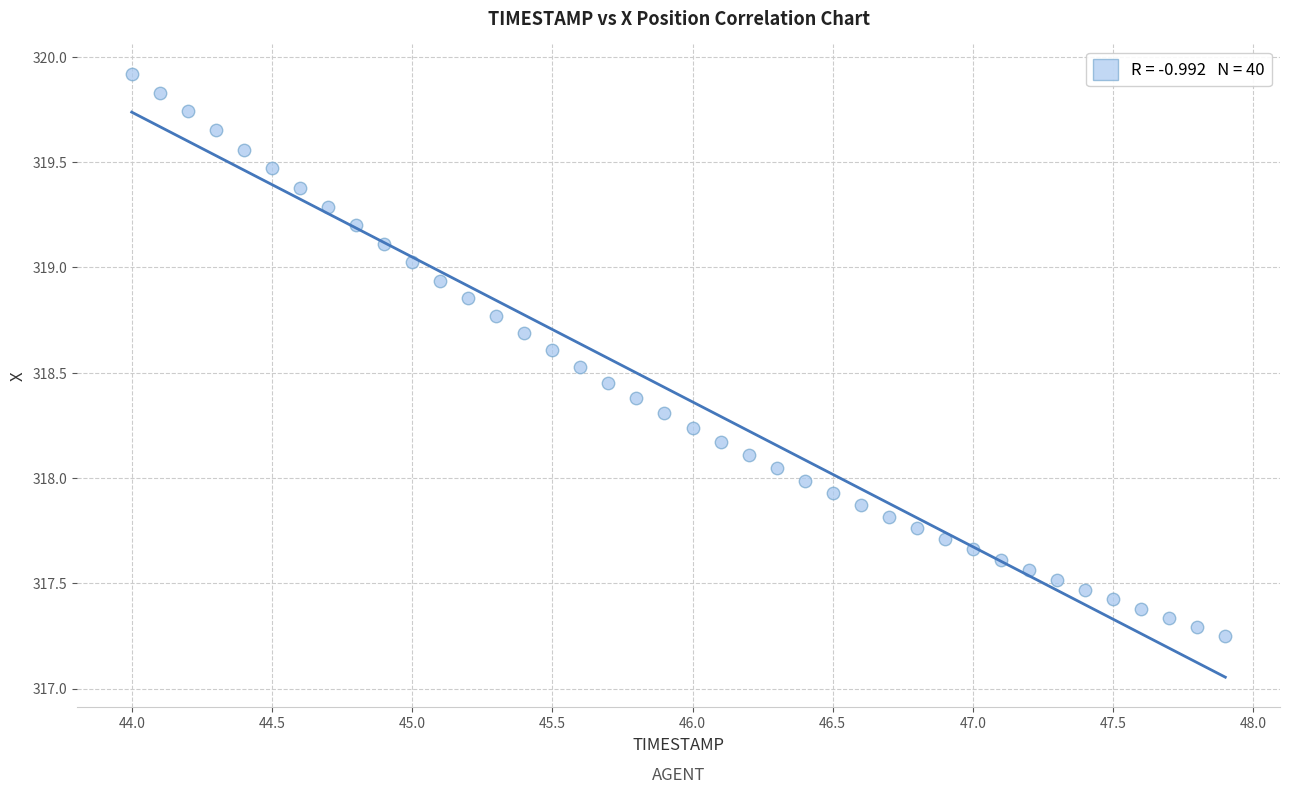

What is the range of X values (max minus min)?

3.9